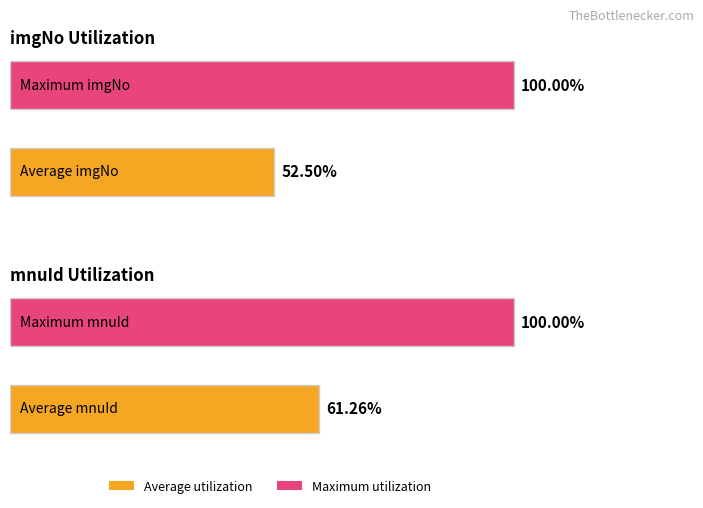

Does the chart contain stacked bars?

No